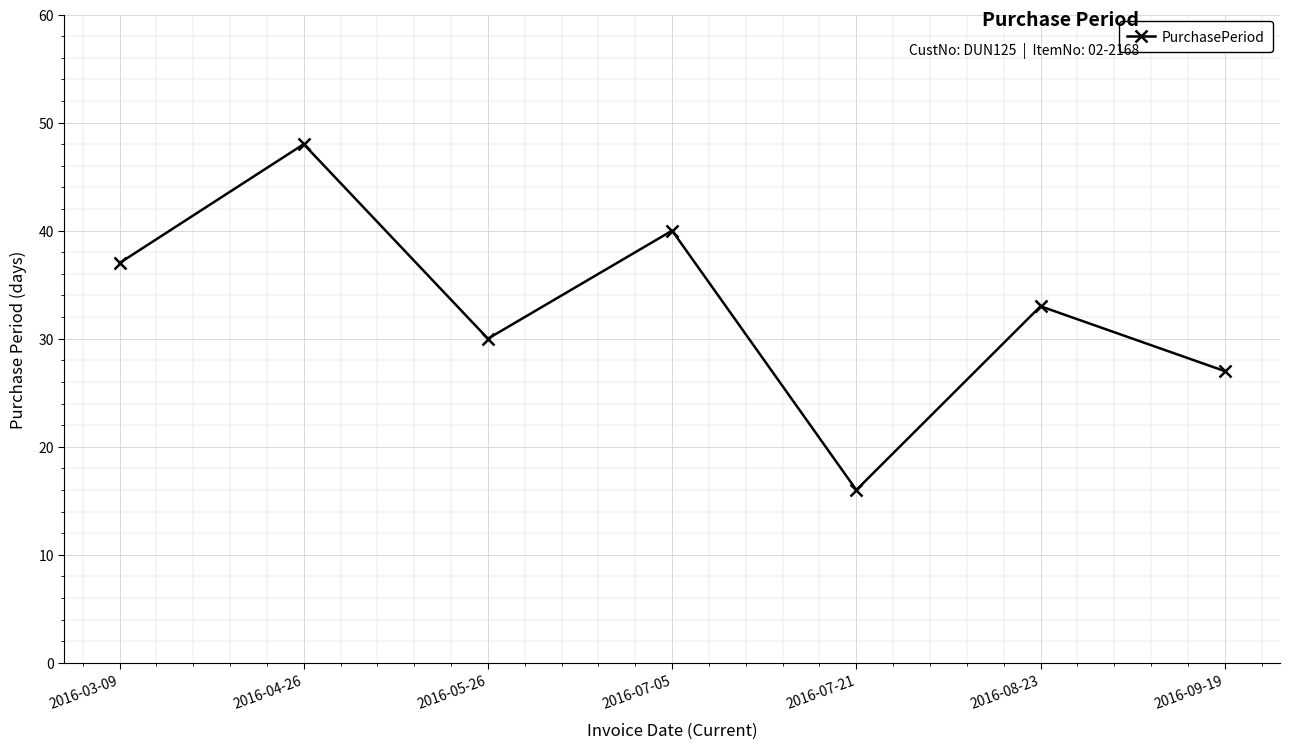

The chart shows a value of 40 at 2016-07-05. True or false?

True